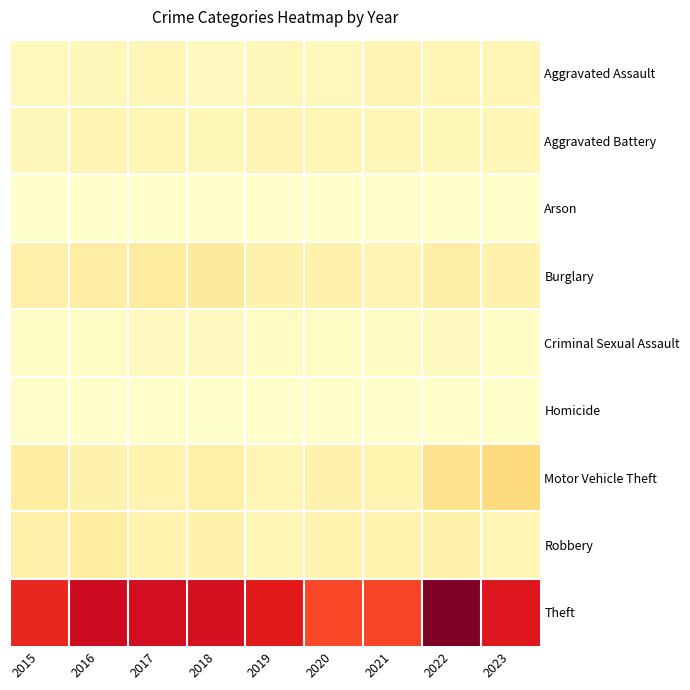

Rank the series at 2022 from highest to lowest value.

Theft, Motor Vehicle Theft, Burglary, Robbery, Aggravated Assault, Aggravated Battery, Criminal Sexual Assault, Homicide, Arson